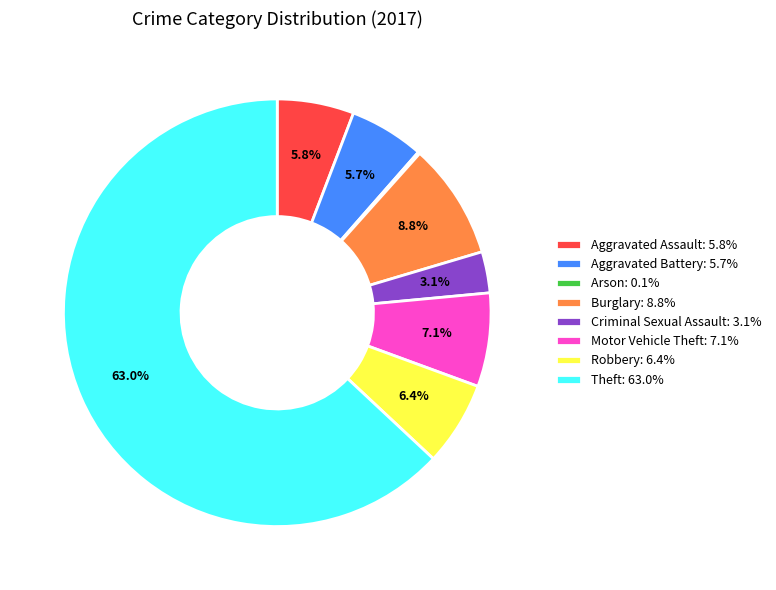

What percentage is the Criminal Sexual Assault slice, to the nearest percent?

3%